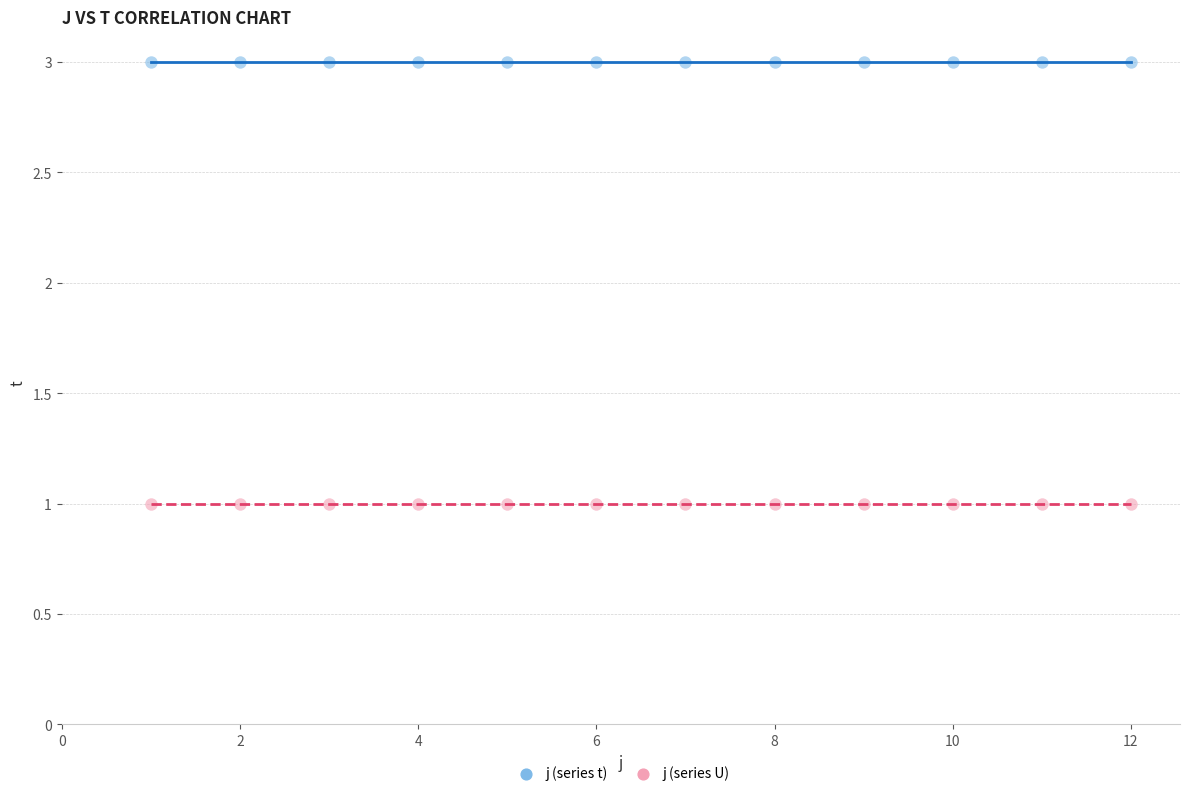

Which series reaches the maximum Y coordinate?

j (series t)